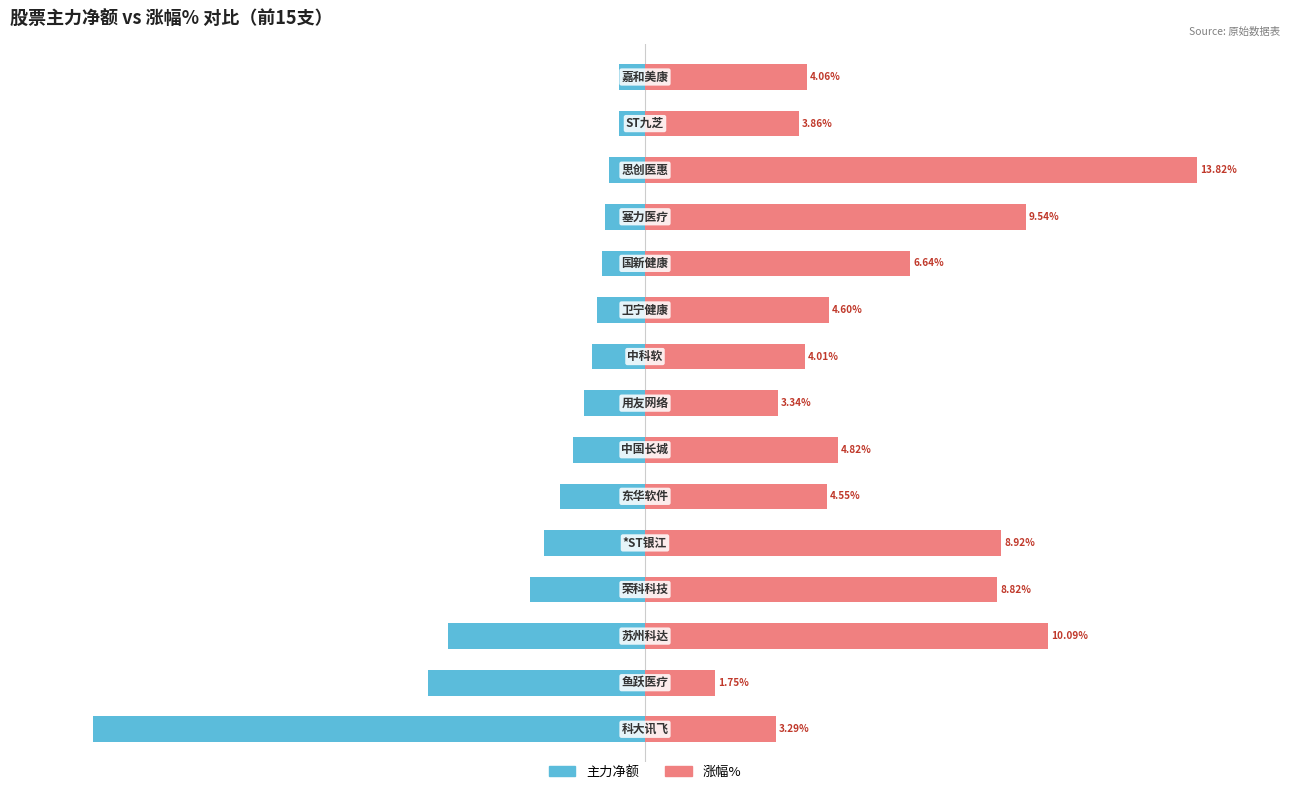

Is the value of 主力净额 at 5 greater than the value of 涨幅% at 3?

No